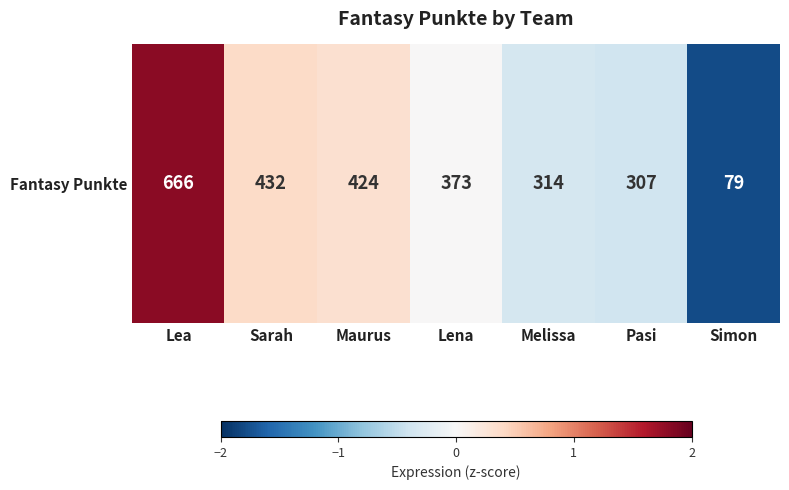

At which category does the chart reach its minimum across all series?

Simon